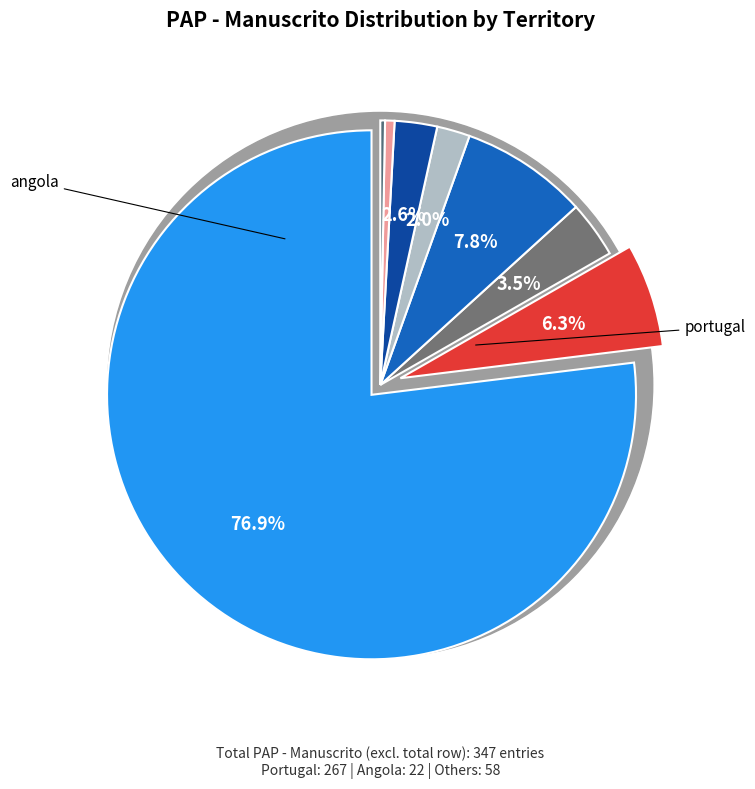

Does portugal represent more than half of the total?

Yes